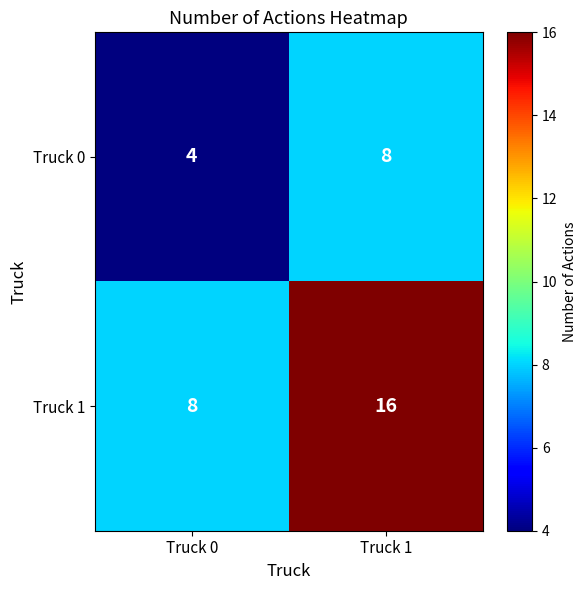

What is the sum of the Truck 1 values at Truck 1 and Truck 0?

24